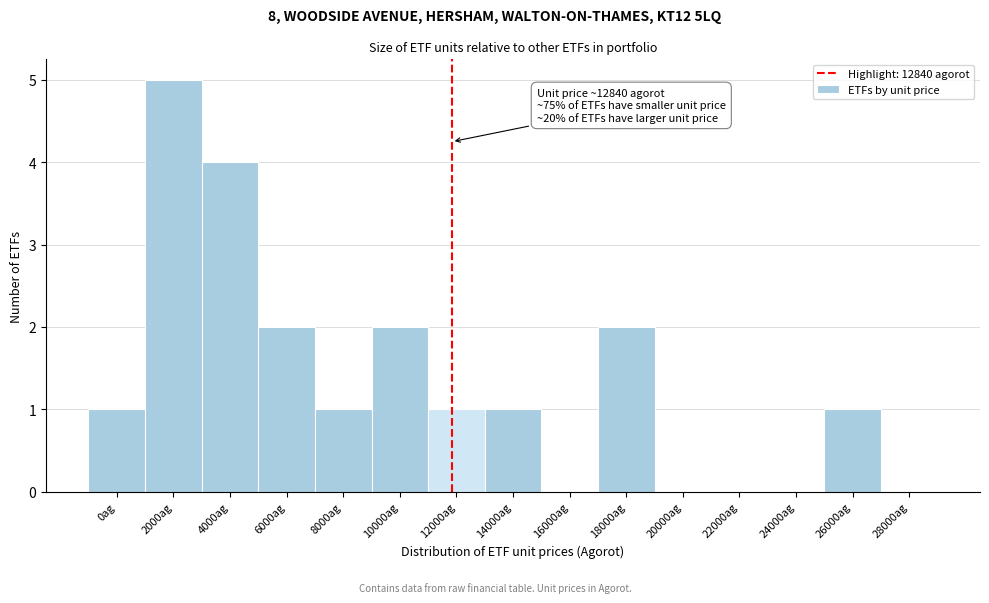

Reading left to right, transcribe all the data shown in this chart.

0ag=1	2000ag=5	4000ag=4	6000ag=2	8000ag=1	10000ag=2	12000ag=1	14000ag=1	16000ag=0	18000ag=2	20000ag=0	22000ag=0	24000ag=0	26000ag=1	28000ag=0